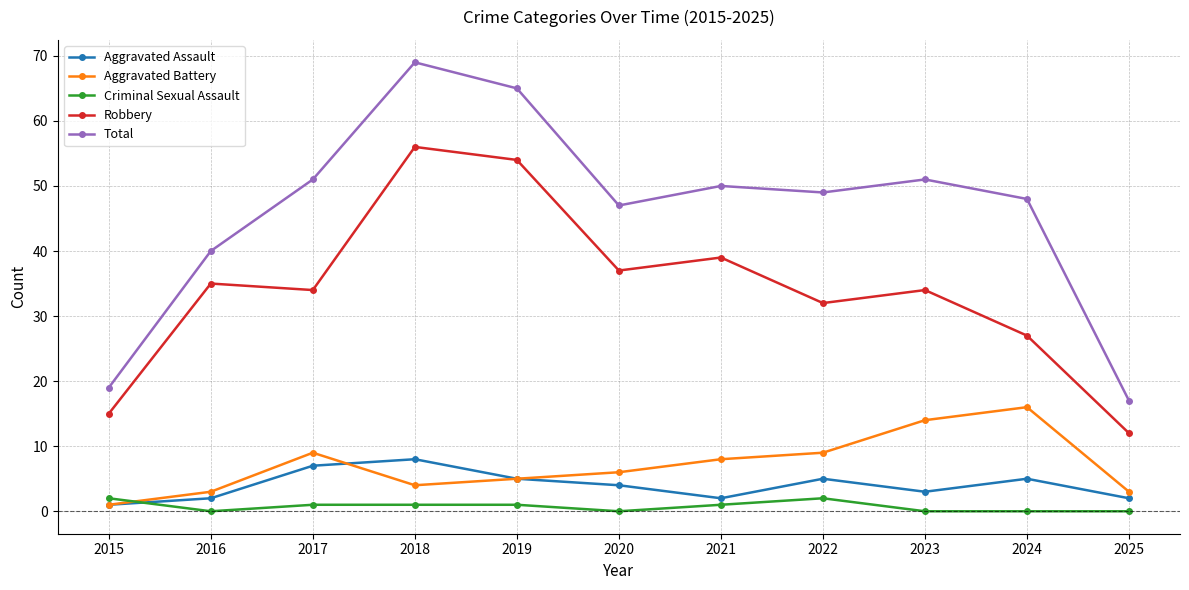

True or false: Total has more than 1 points higher than both neighbors.

True